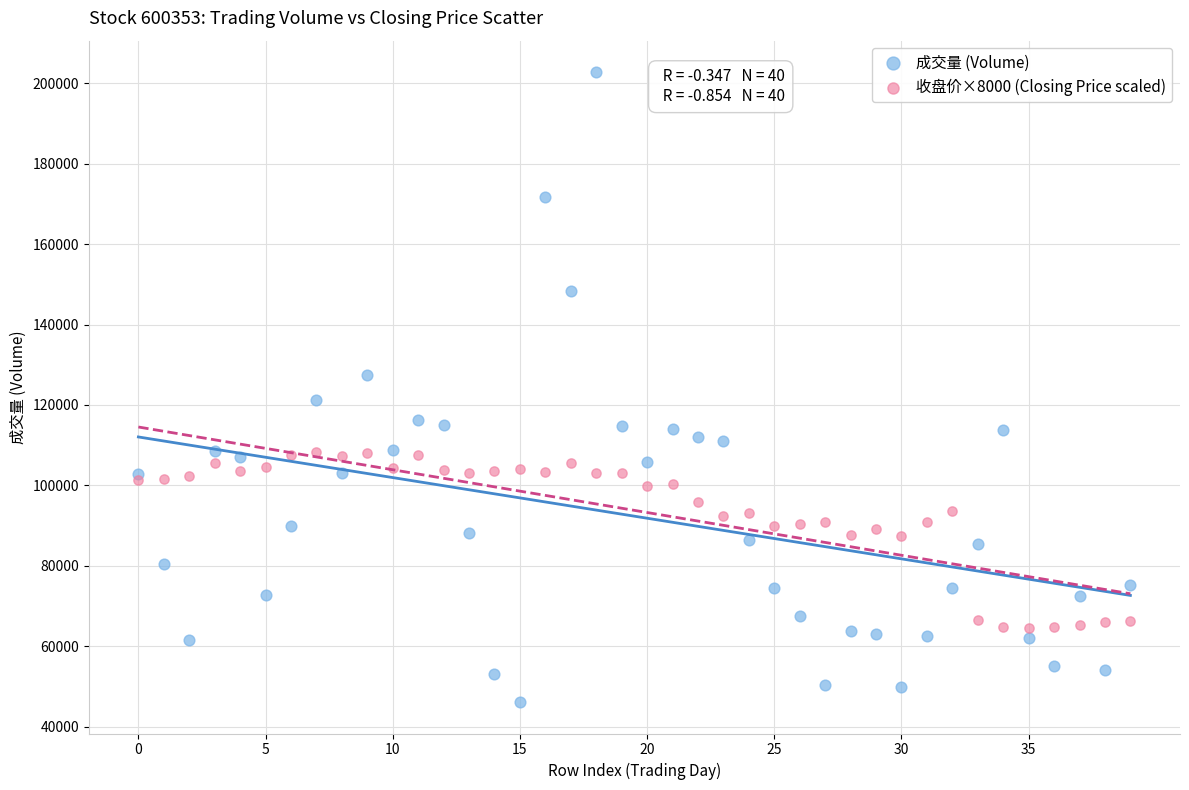

Which series reaches the maximum Y coordinate?

成交量 (Volume)